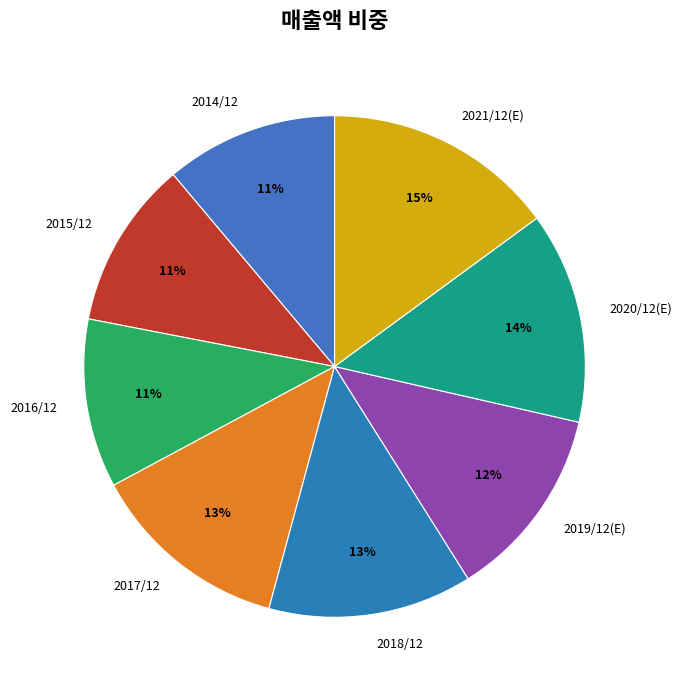

Is it true that 2017/12 is 13% of the pie?

True